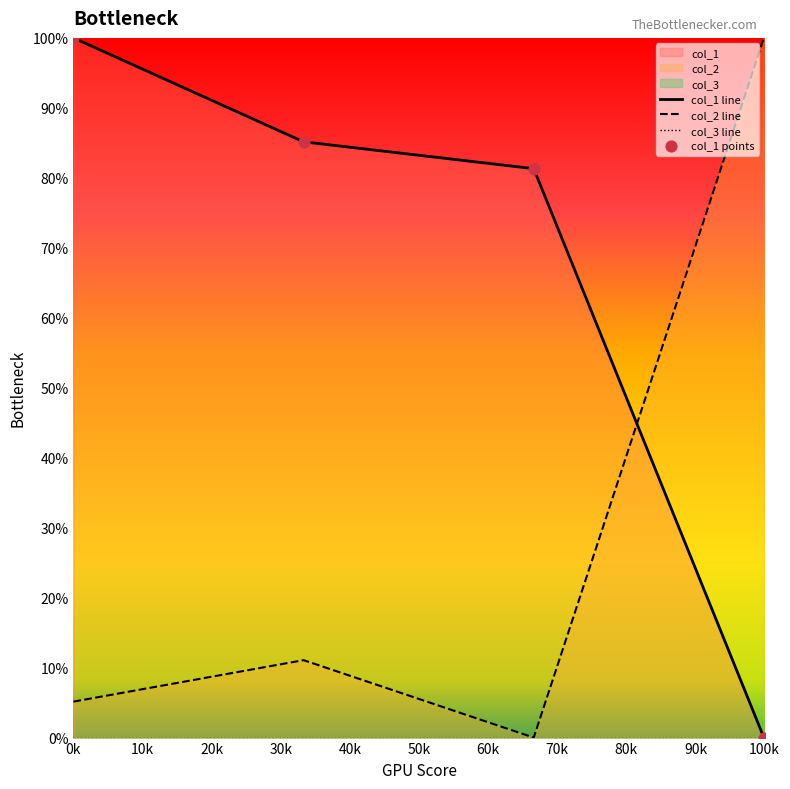

Which series contains the highest Y value?

col_1 line